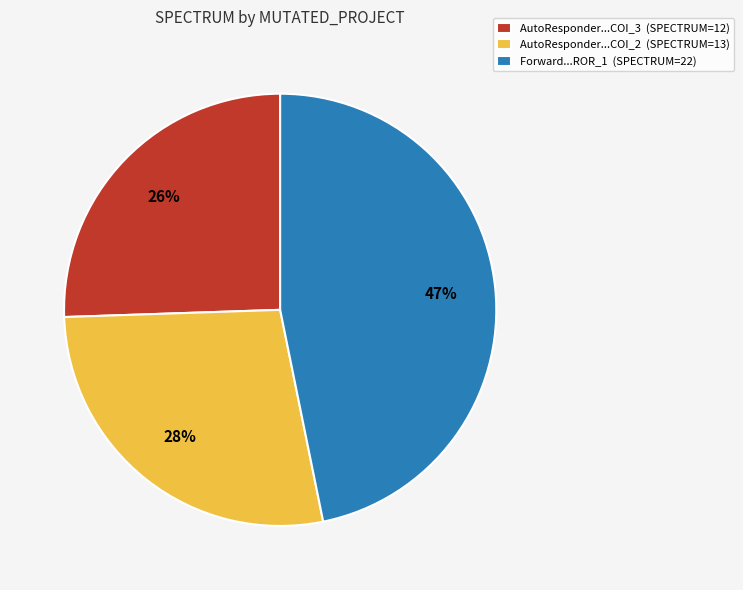

Which category has the biggest portion of the pie?

Forward...ROR_1 (SPECTRUM=22)